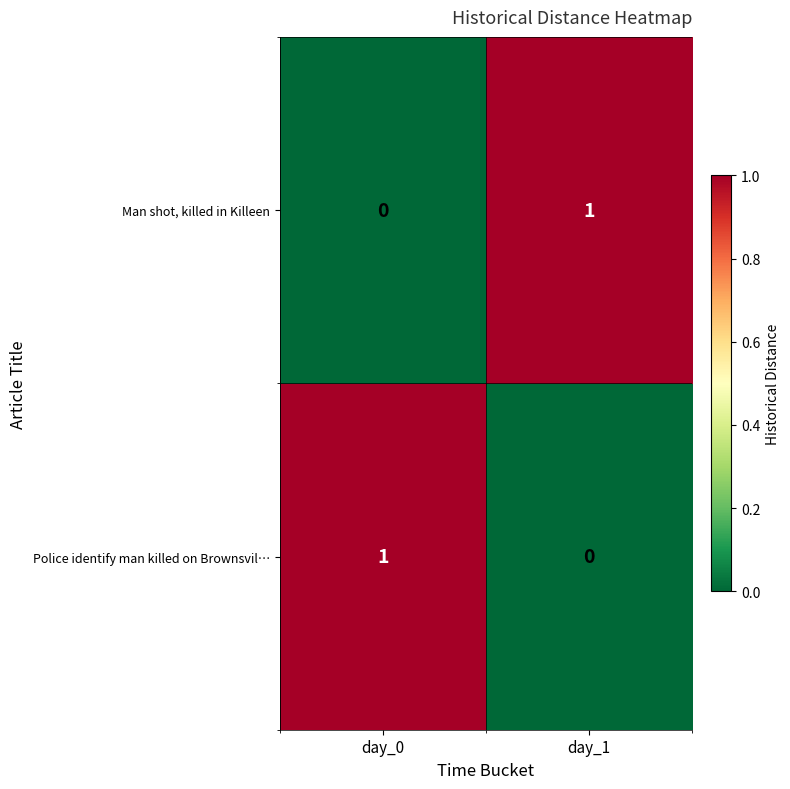

At which label does Man shot, killed in Killeen reach its minimum?

day_0